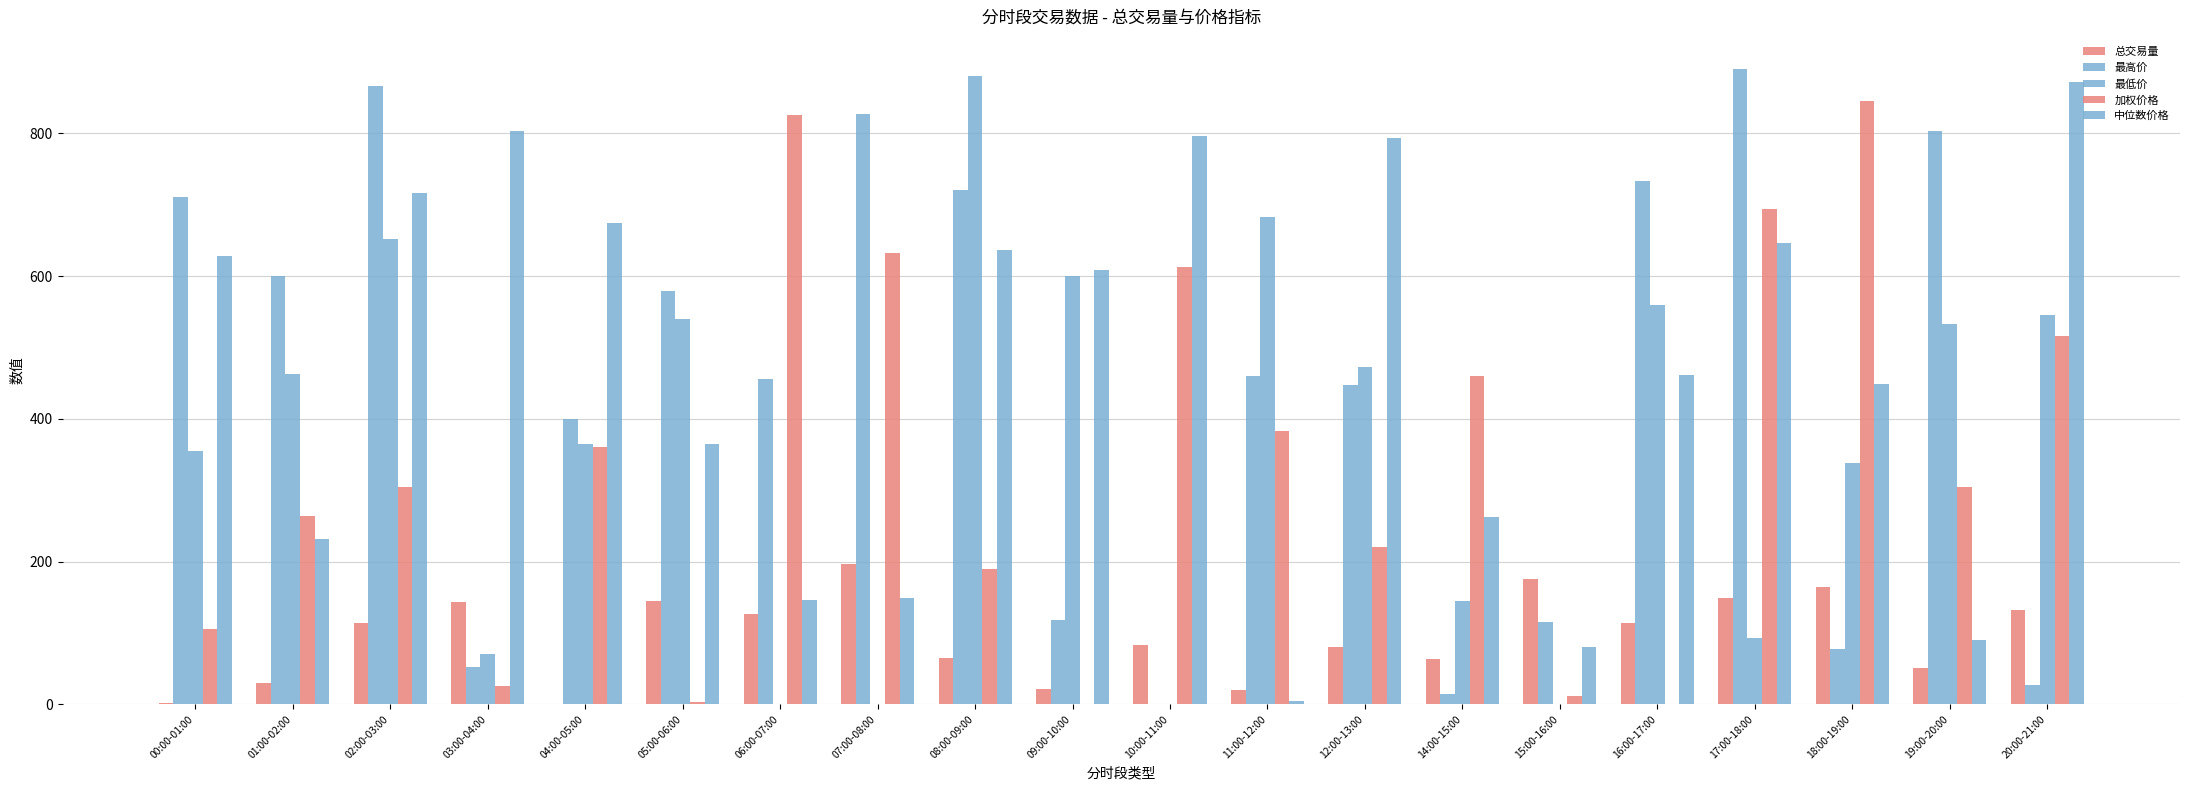

Which series has the largest range (max minus min)?

最高价